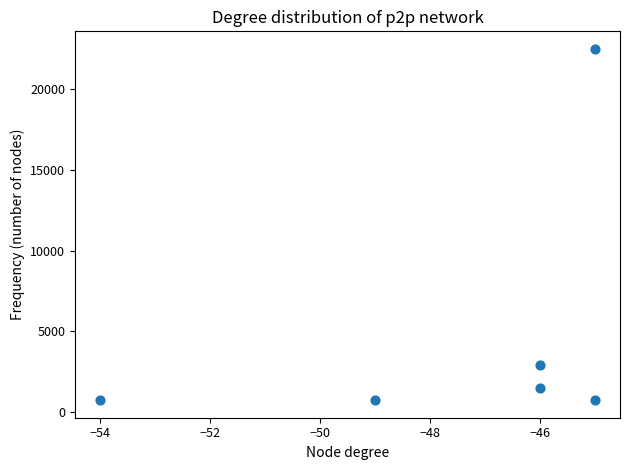

What Y value in the scatter plot is closest to 11612?

2903.2